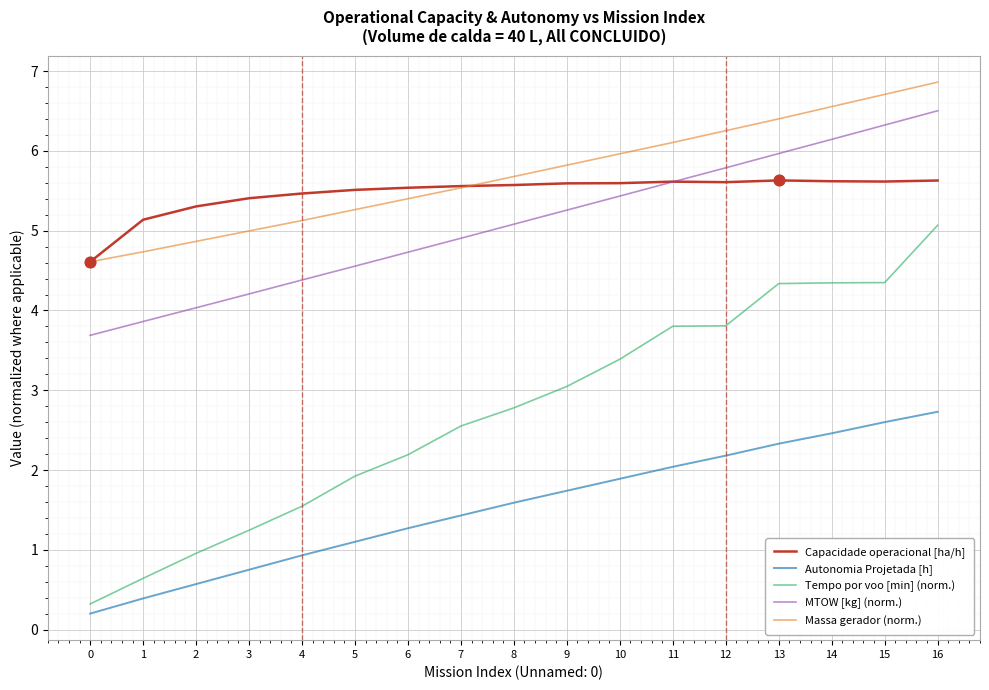

At which category is the sum across all series the highest?

16